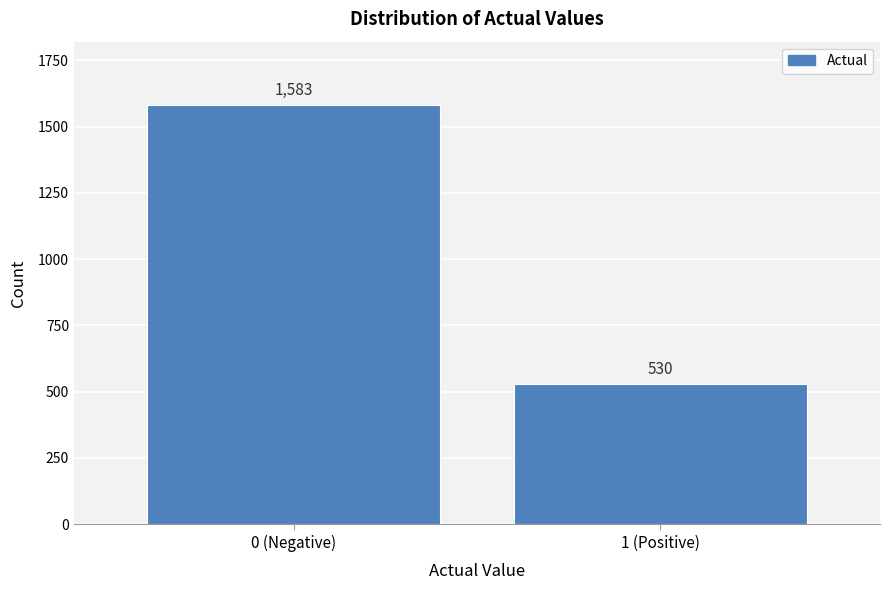

Reading left to right, transcribe all the data shown in this chart.

0 (Negative)=1583	1 (Positive)=530